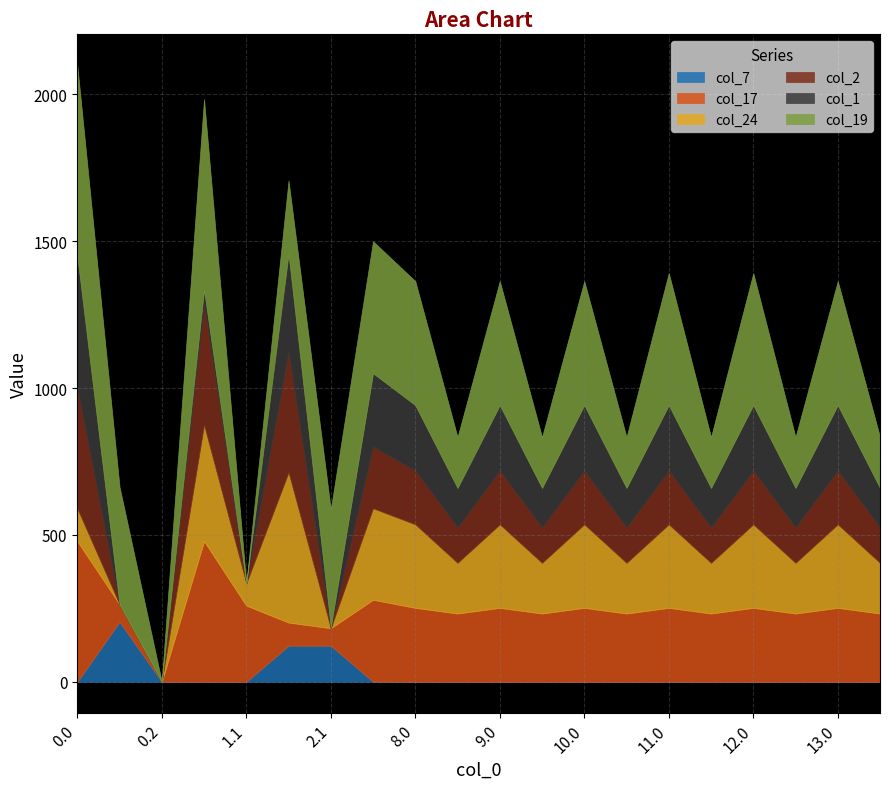

Is the value of col_7 at 10.1 greater than the value of col_2 at 10.1?

No